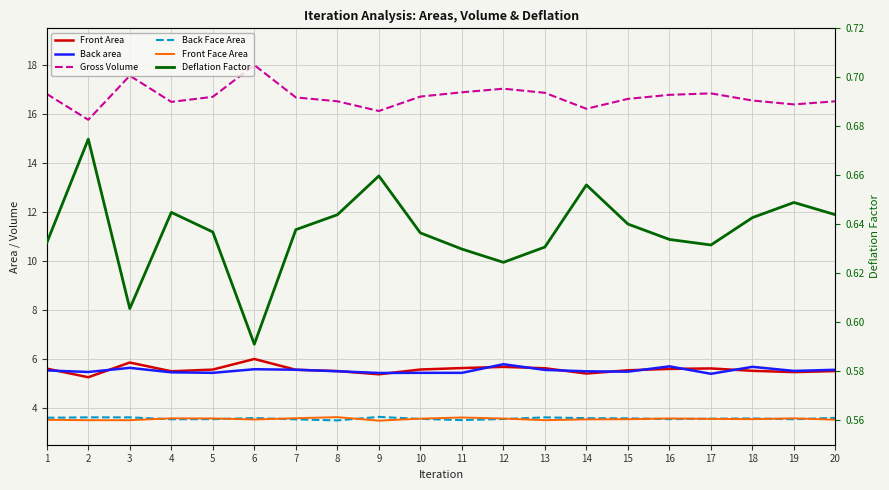

Is this an area chart (filled region under the line)?

No